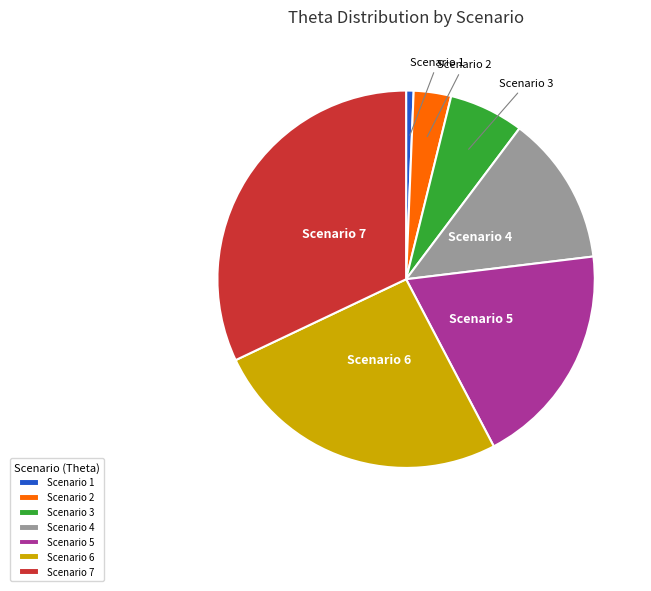

Is it true that Scenario 7 is 32% of the pie?

True